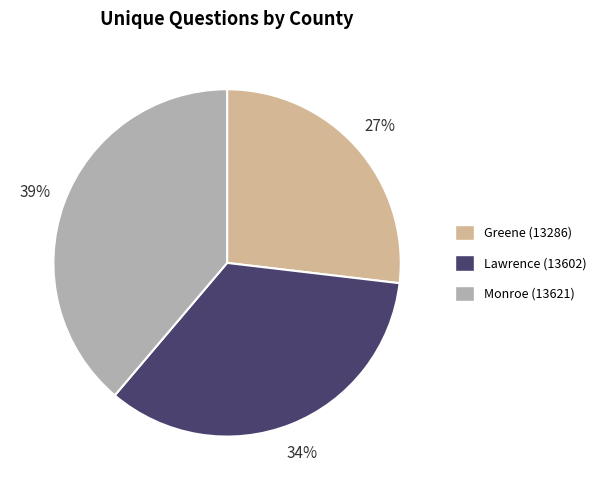

To the nearest percent, what is the difference between the Greene (13286) and Lawrence (13602) slice percentages?

7%